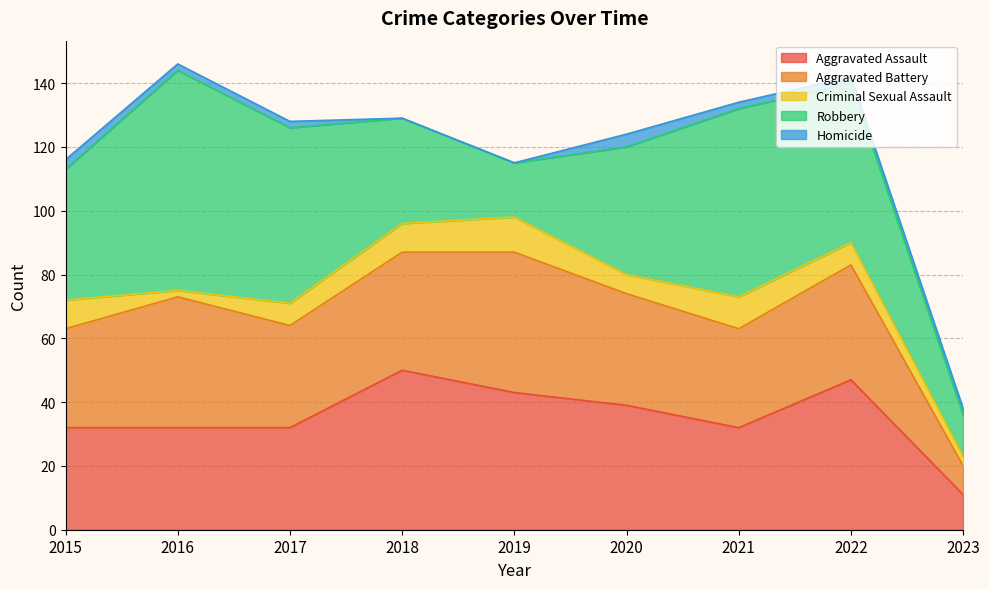

True or false: Criminal Sexual Assault has more than 0 interior local peaks.

True